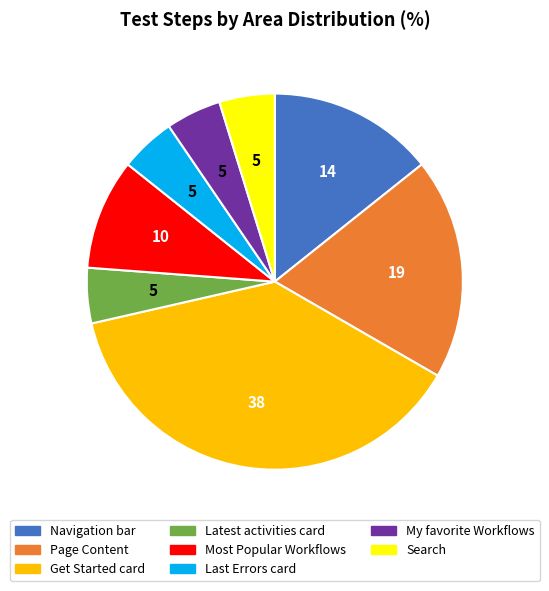

The Navigation bar slice represents 1% of the pie. True or false?

False